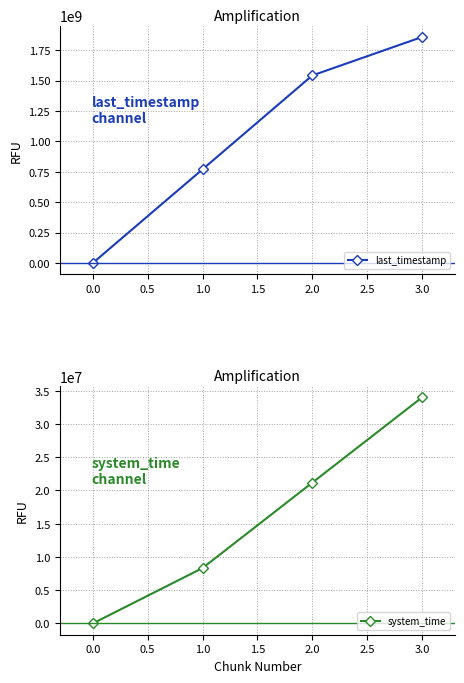

How many data points in last_timestamp are less than 1541498918?

2